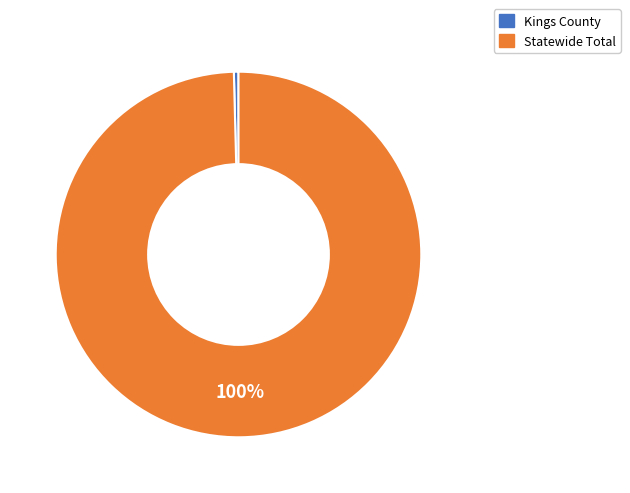

Is there any slice that represents more than half of the pie?

Yes